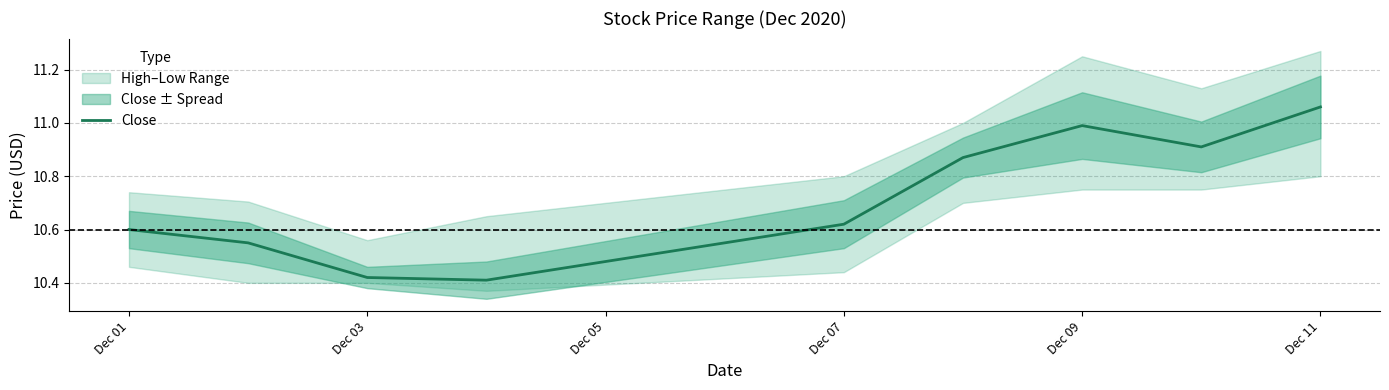

What is the difference between the second highest and second lowest values?

0.6